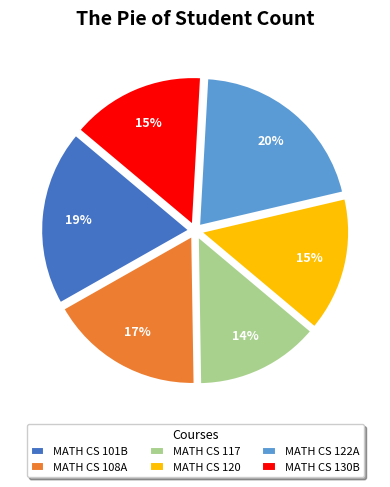

Which category has the smallest portion of the pie?

MATH CS 117